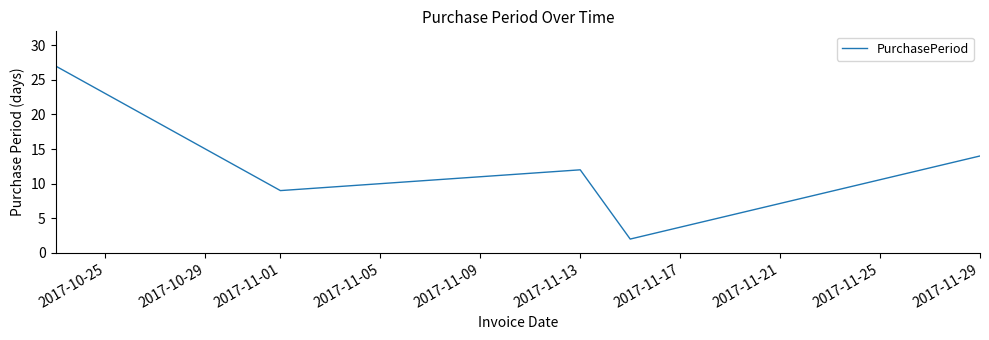

What is the difference between the maximum and second lowest values?

18